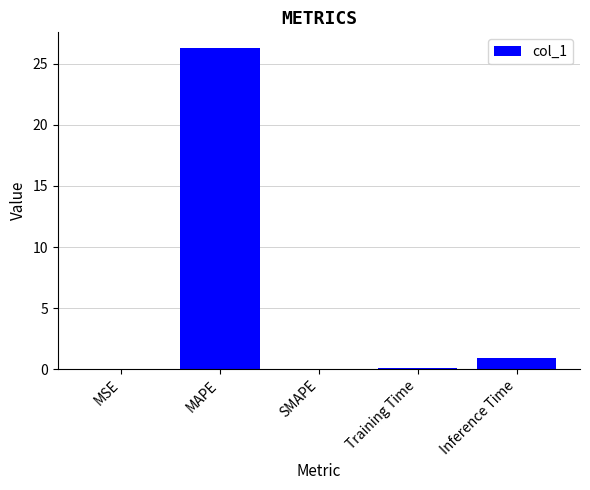

What is the sum of all values?

27.3